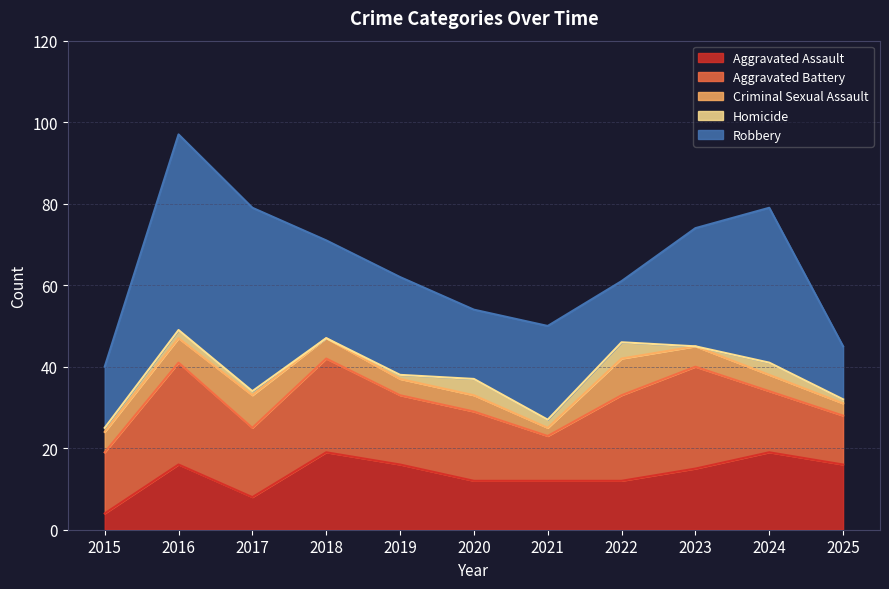

What is the difference between the highest and lowest values at 2022?

17